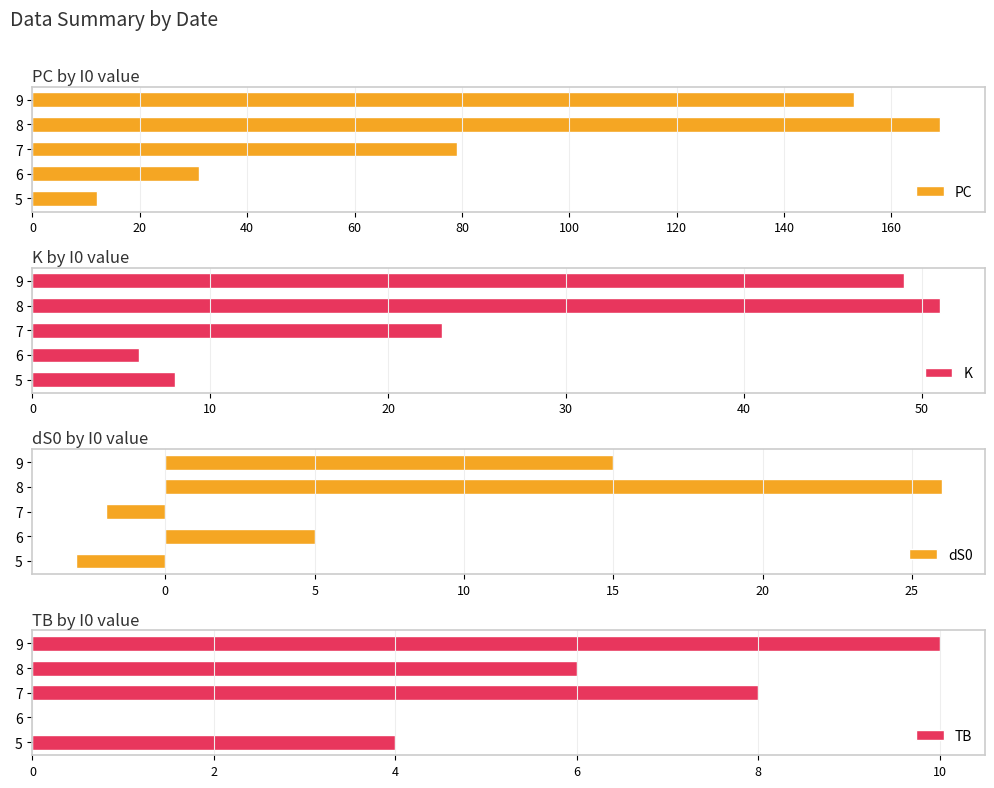

What is the value of the TB bar at the 3rd from the left?

8